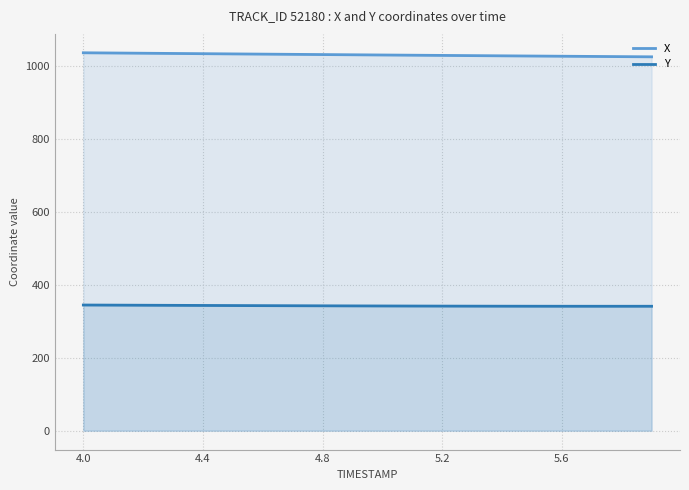

What is the difference between the highest and lowest values at 5.6?

685.8